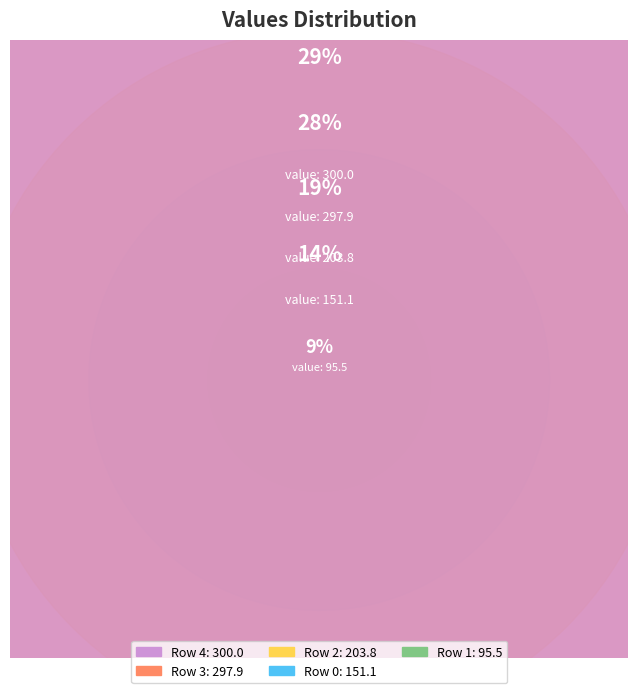

Is 0 the majority of the pie?

No